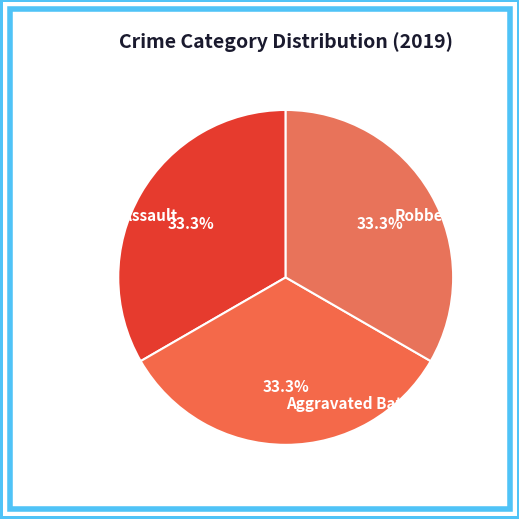

To the nearest percent, what is the difference between the largest and smallest slice percentages?

0%